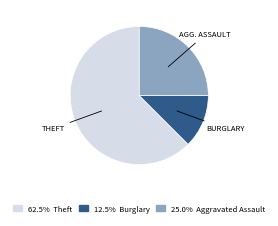

Does any single category account for the majority?

Yes